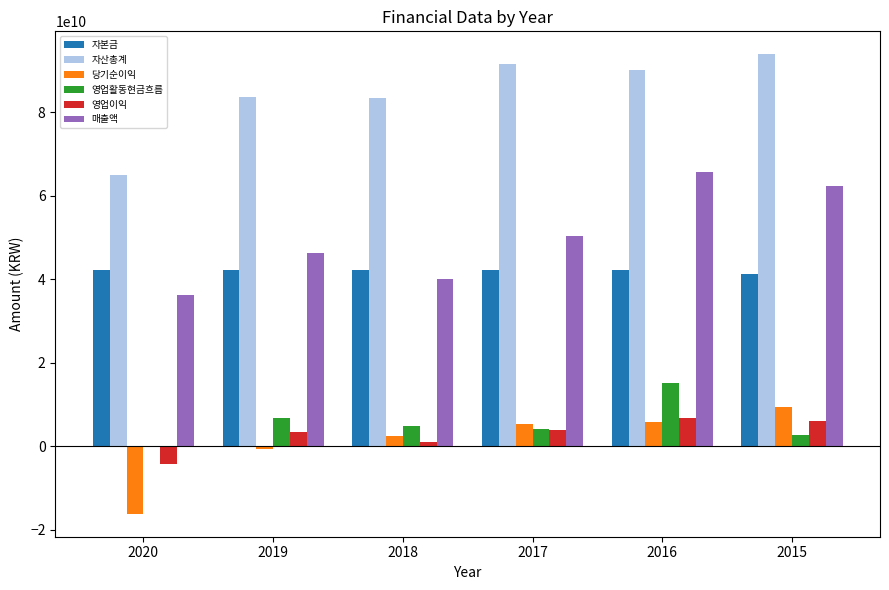

What is the total value across all series at 2017?

197562184596